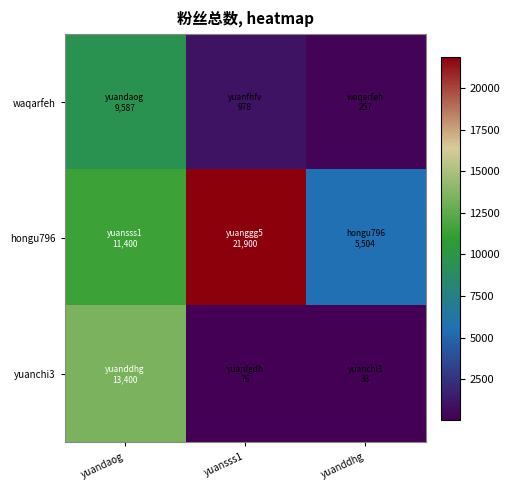

Which series has the largest range (max minus min)?

hongu796